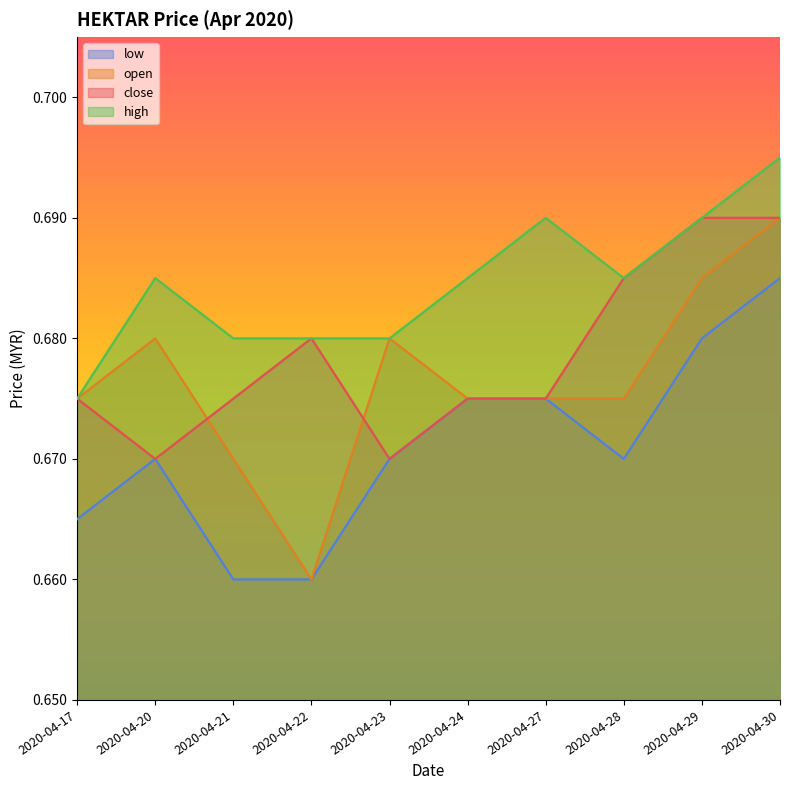

What is the value of the high point at the 7th from the left?

0.7